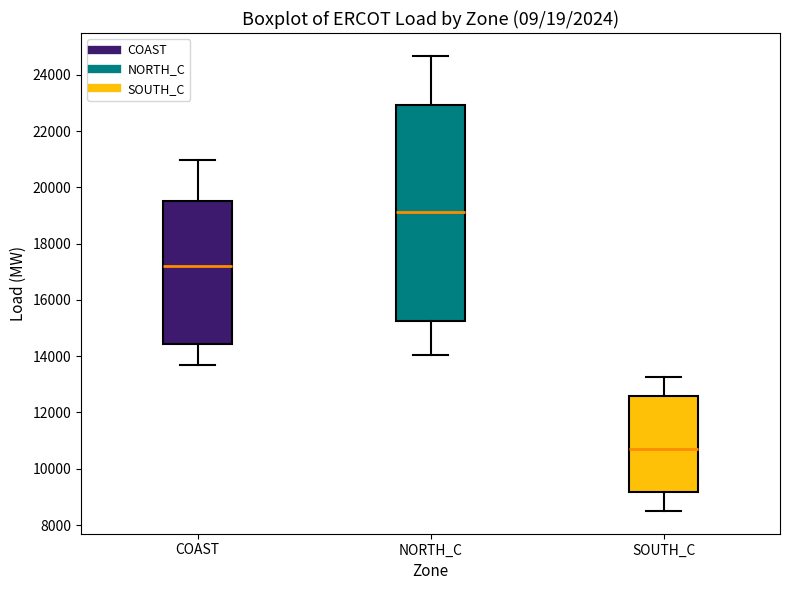

Comparing the boxes themselves (not the whiskers), which one is the tallest?

NORTH_C